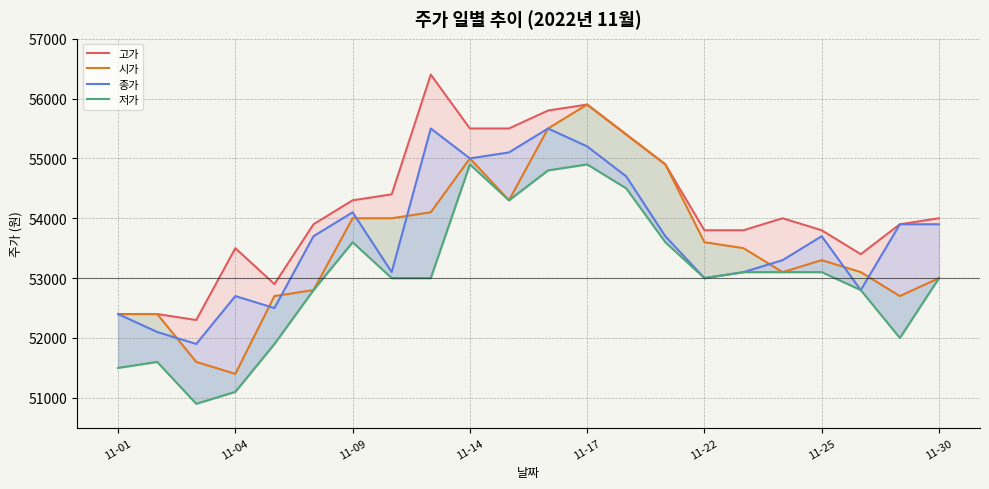

Does the chart display data point markers on the line(s)?

No